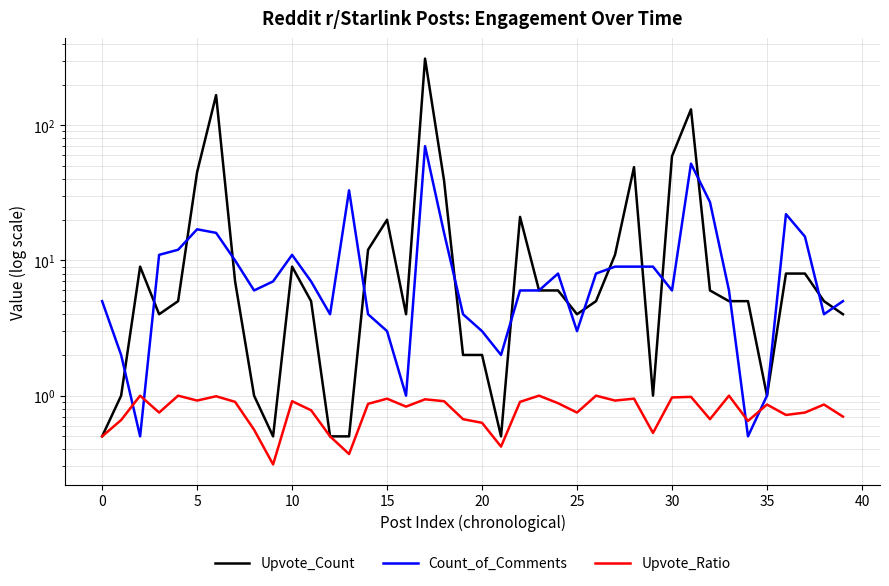

Is it true that Upvote_Ratio equals 0.3 at 0?

False